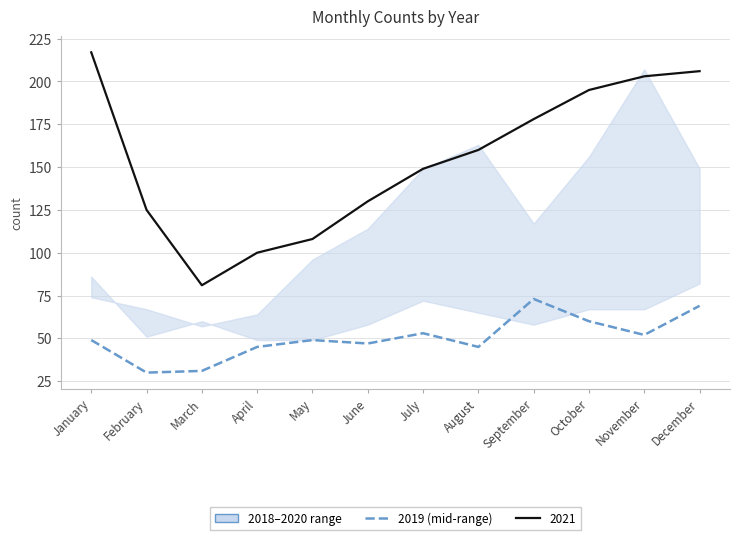

What is the difference between the maximum and minimum values in the 2021 series?

136